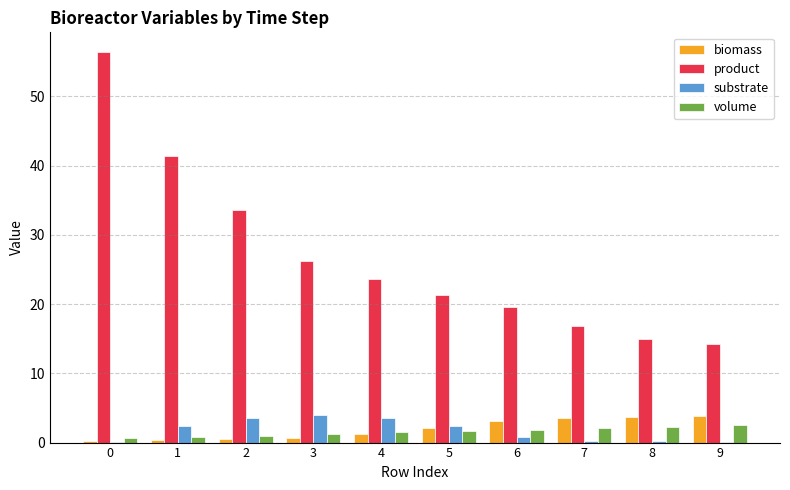

Which series has the largest total across all categories?

product